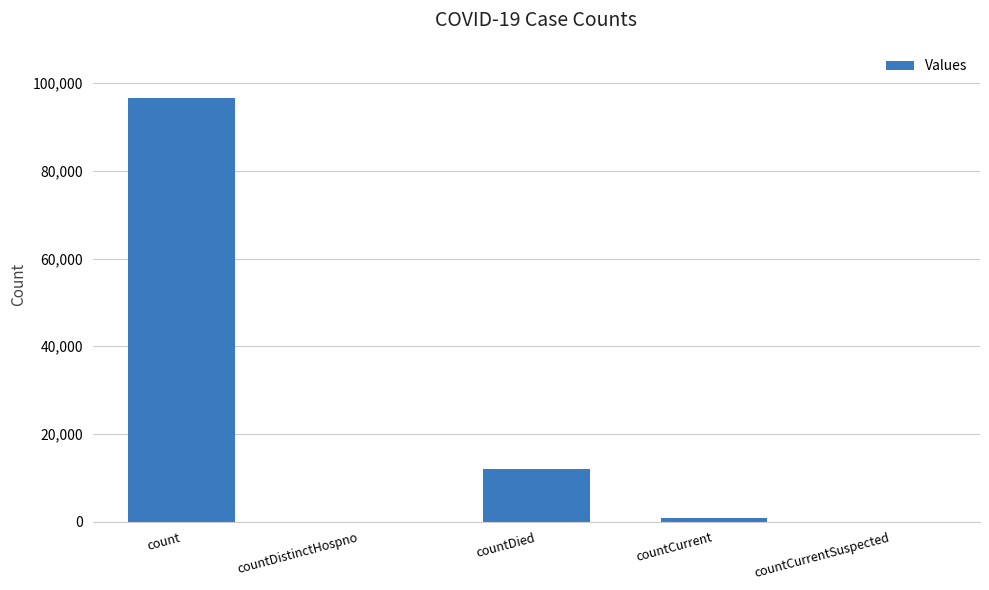

What is the change in value from countDistinctHospno to countCurrent?

+847